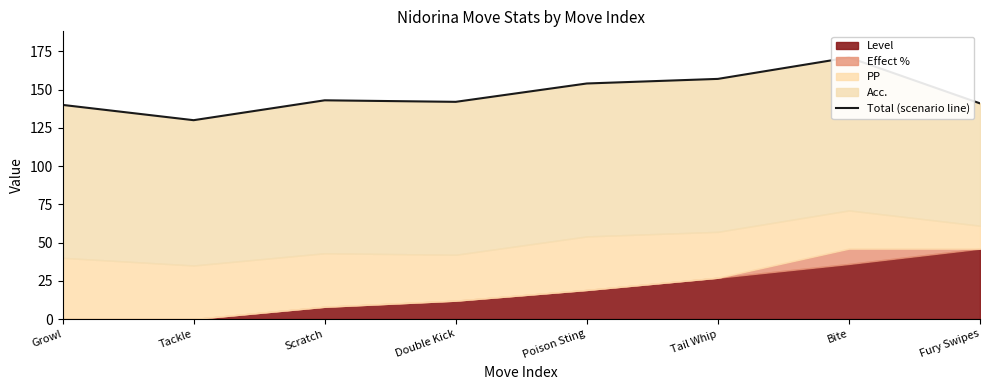

Reading left to right, transcribe all the data shown in this chart.

140	130	143	142	154	157	171	141